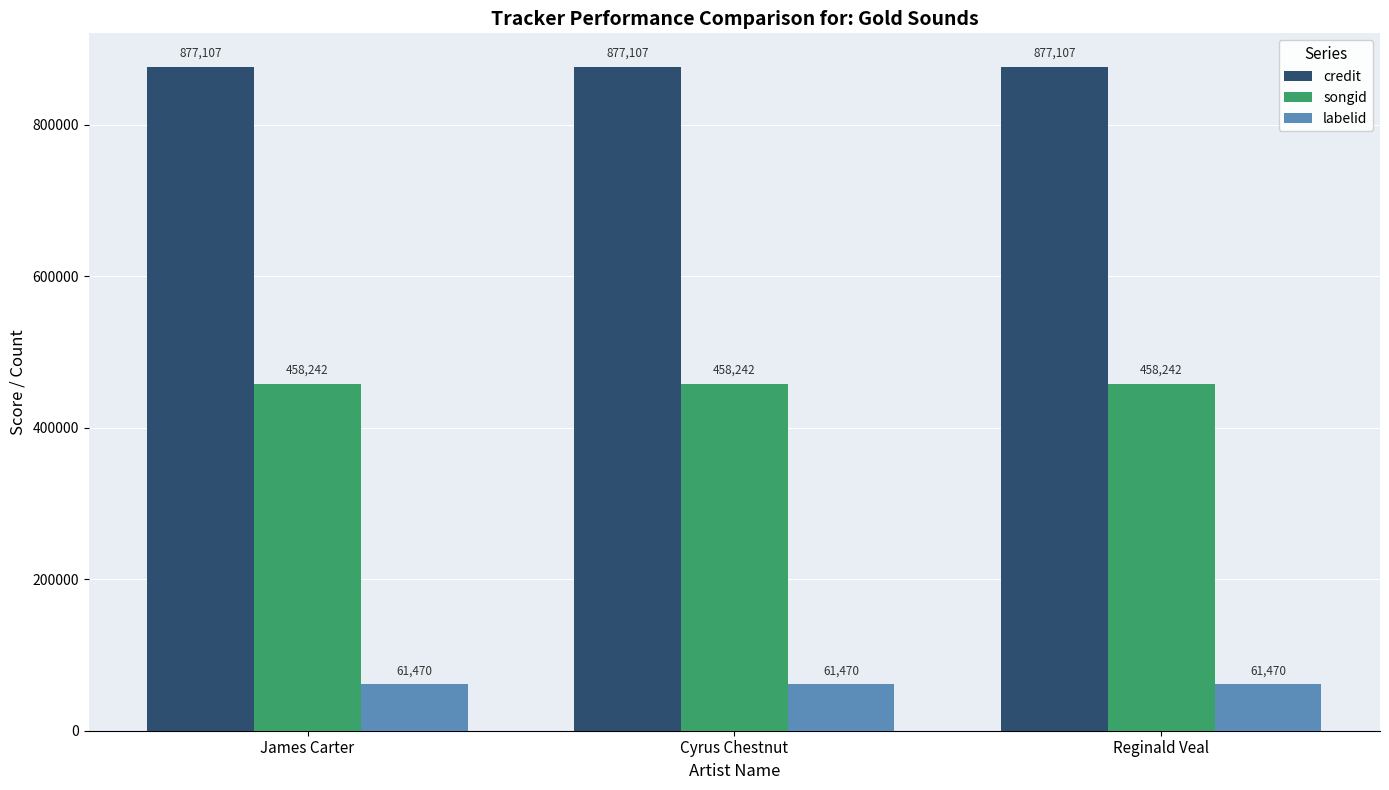

List the series in order of their overall mean, lowest first.

labelid, songid, credit